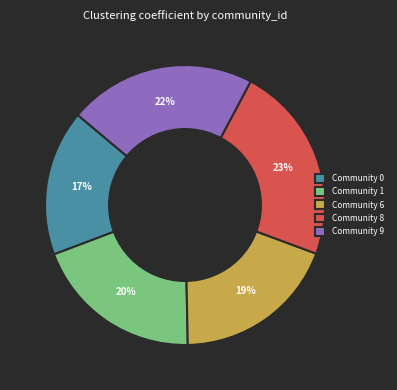

True or false: Community 0 accounts for 17% of the total.

True